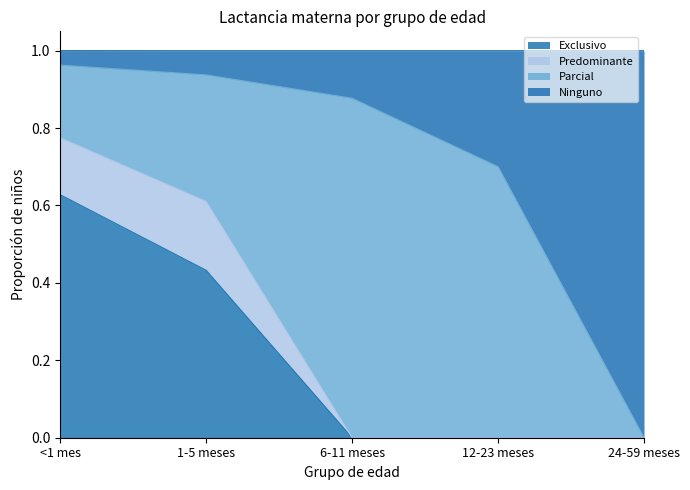

What is the total value across all series at <1 mes?

1.0